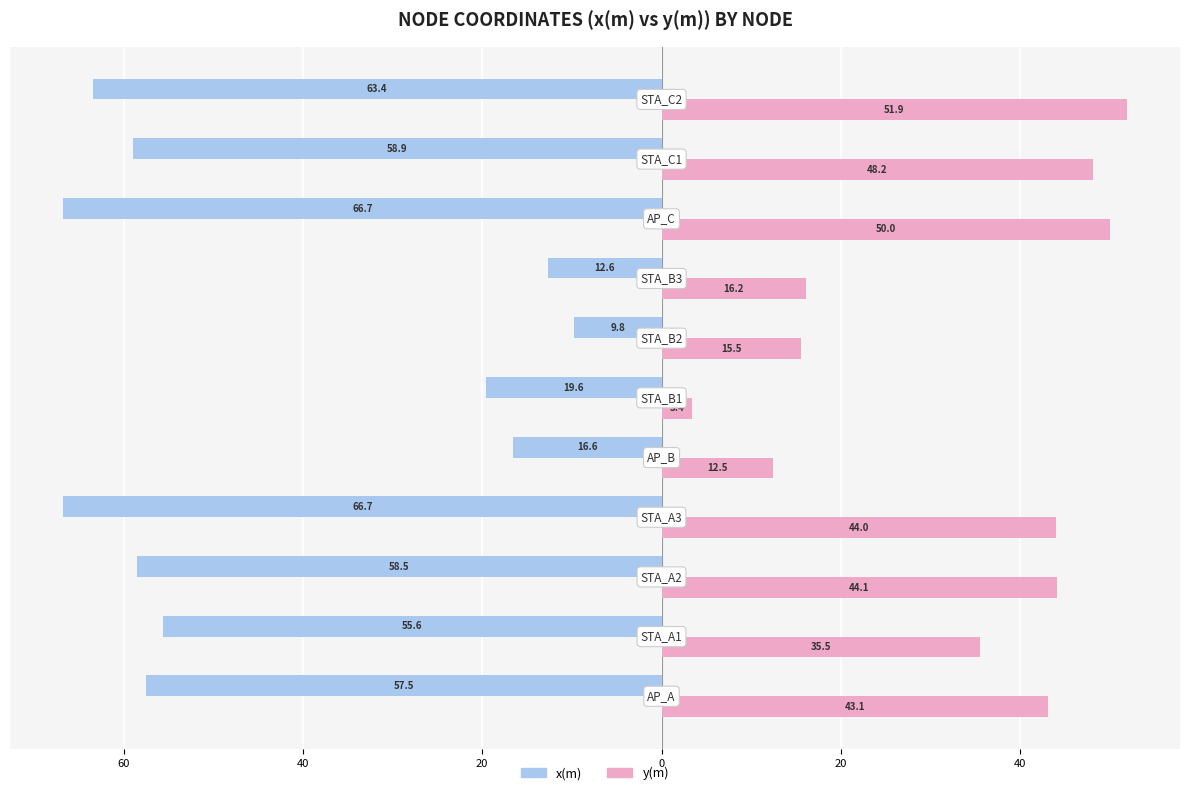

At how many categories does at least one series exceed 3?

11